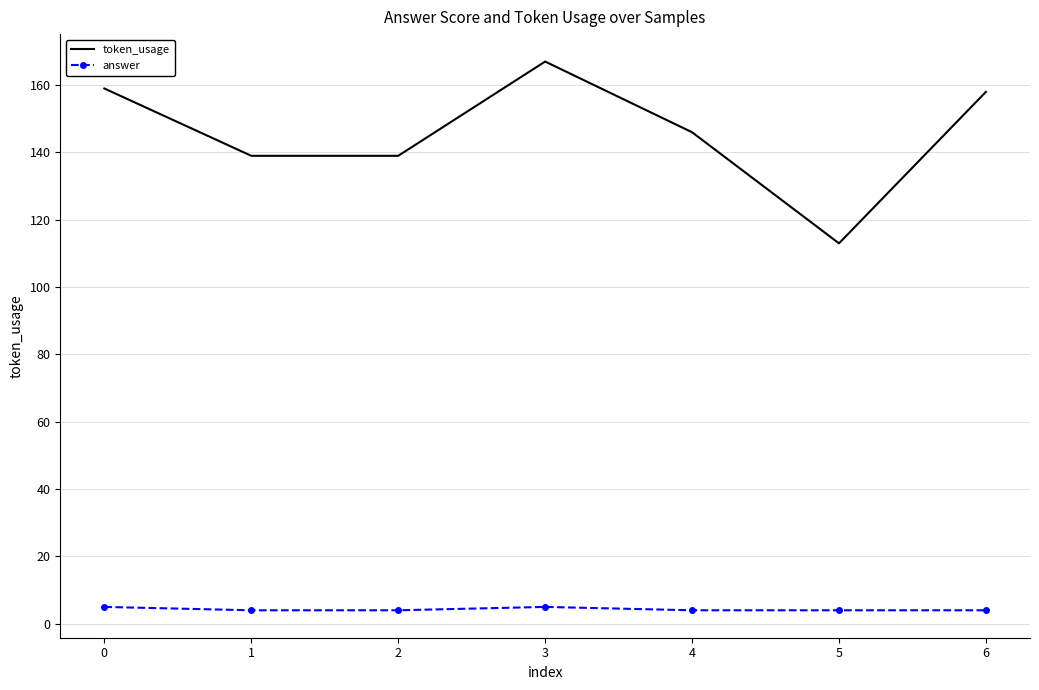

At 1, list the series in order from smallest to largest.

answer, token_usage